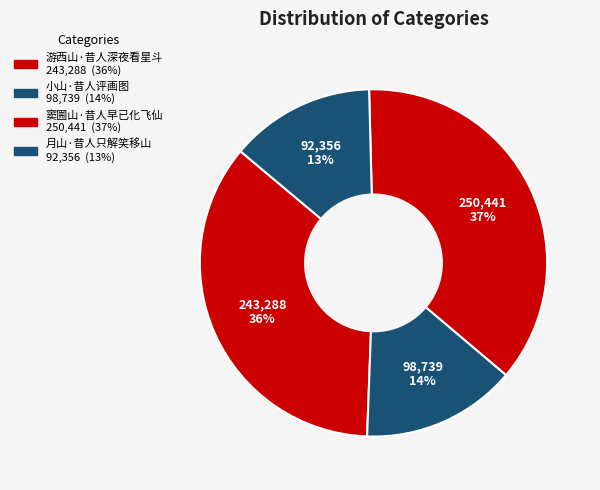

What percentage do 游西山·昔人深夜看星斗 and 小山·昔人评画图 together represent?

49.9%